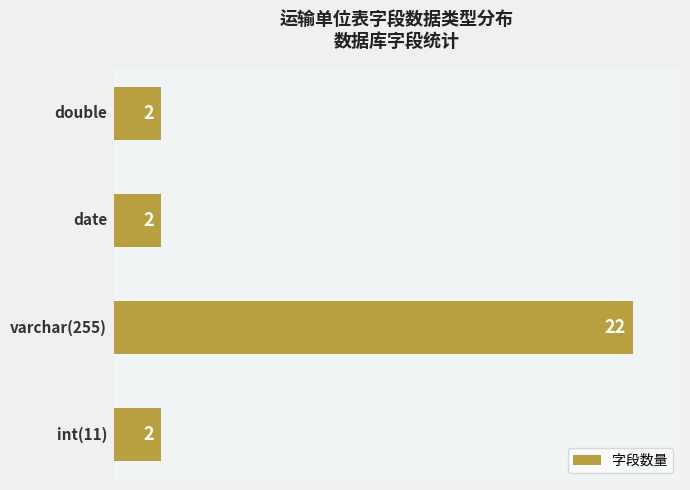

How many values are between 2 and 22?

4